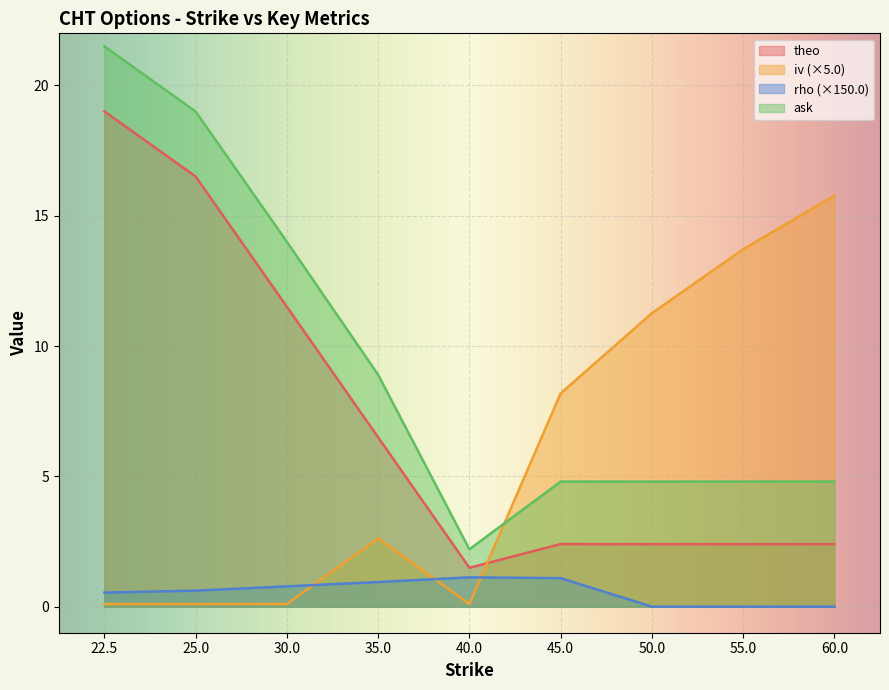

What is the total value across all series at 60.0?

23.0